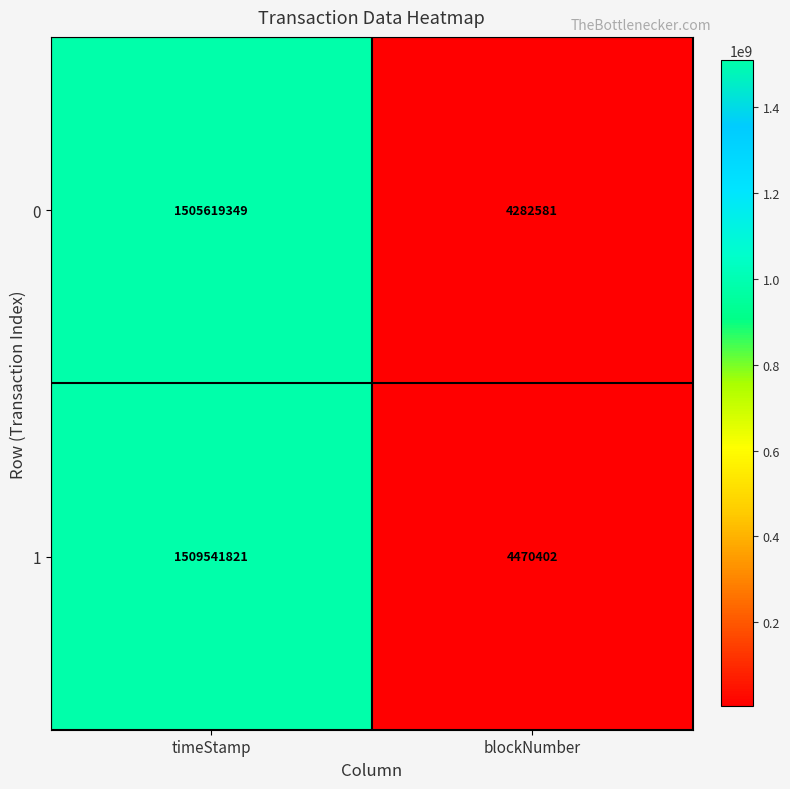

What is the spread (max minus min) of values at timeStamp?

3922472